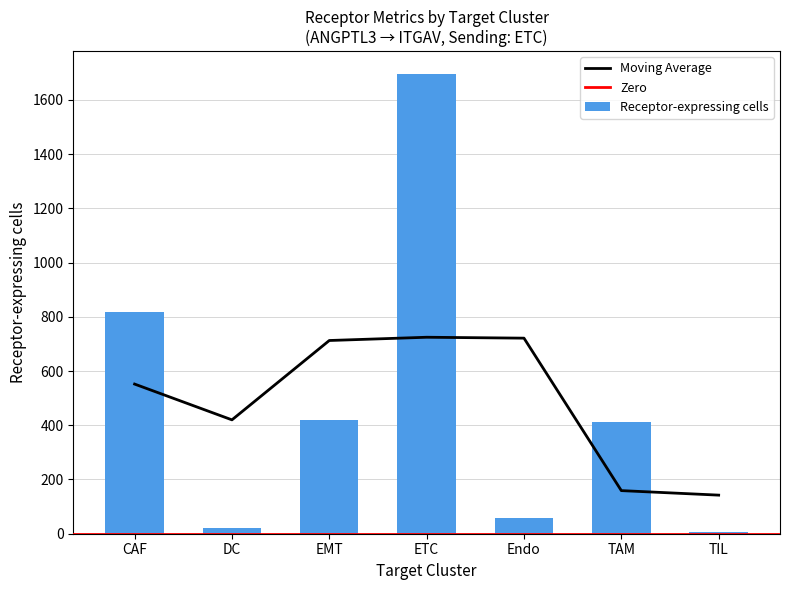

At which label does Receptor-expressing cells reach its peak?

ETC